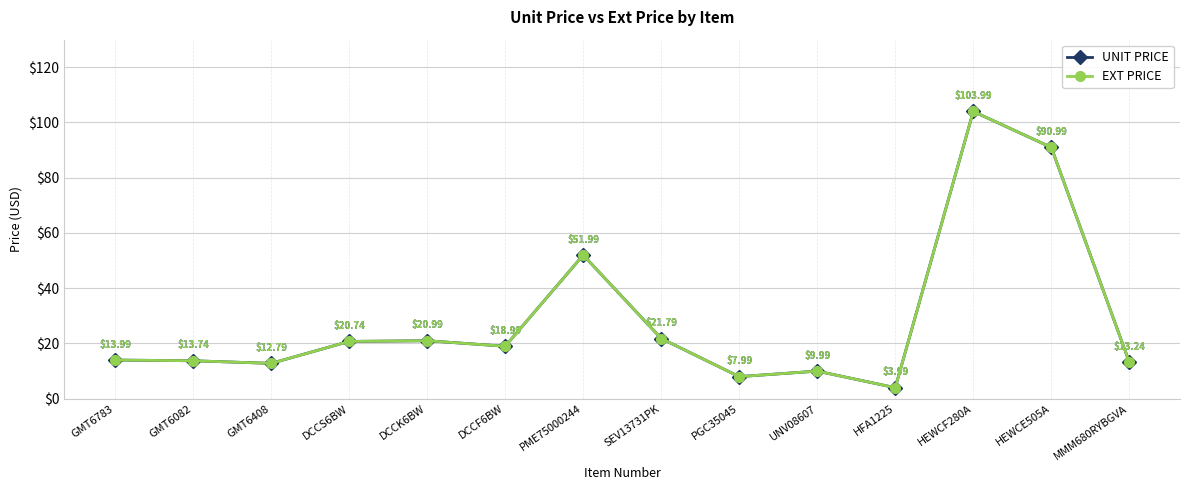

How many lines are shown in the chart?

2